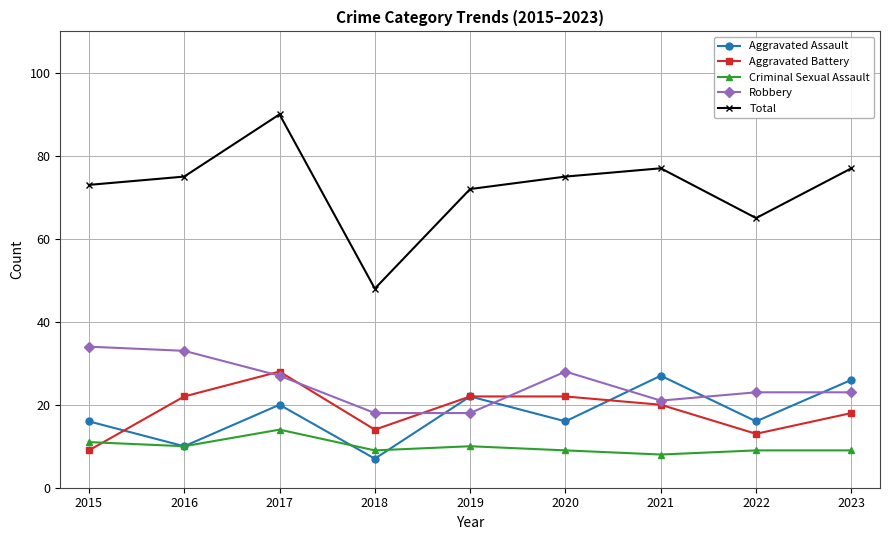

At which category is the sum across all series the highest?

2017